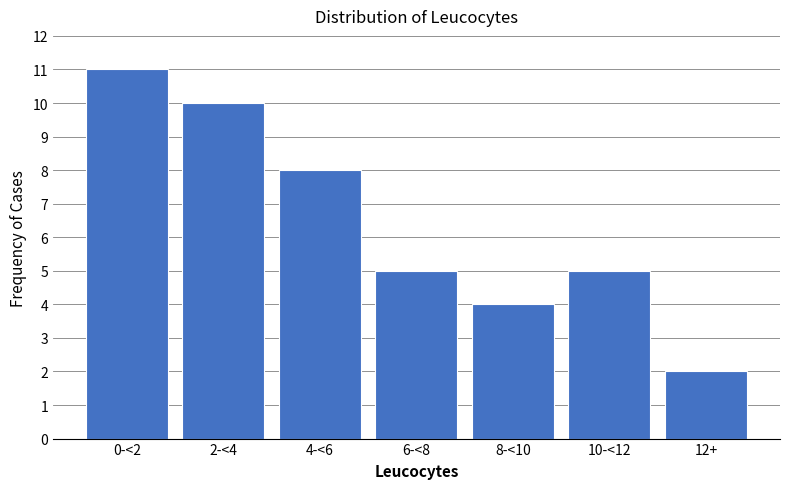

Reading right to left, extract all data points from this chart.

12+=2	10-<12=5	8-<10=4	6-<8=5	4-<6=8	2-<4=10	0-<2=11